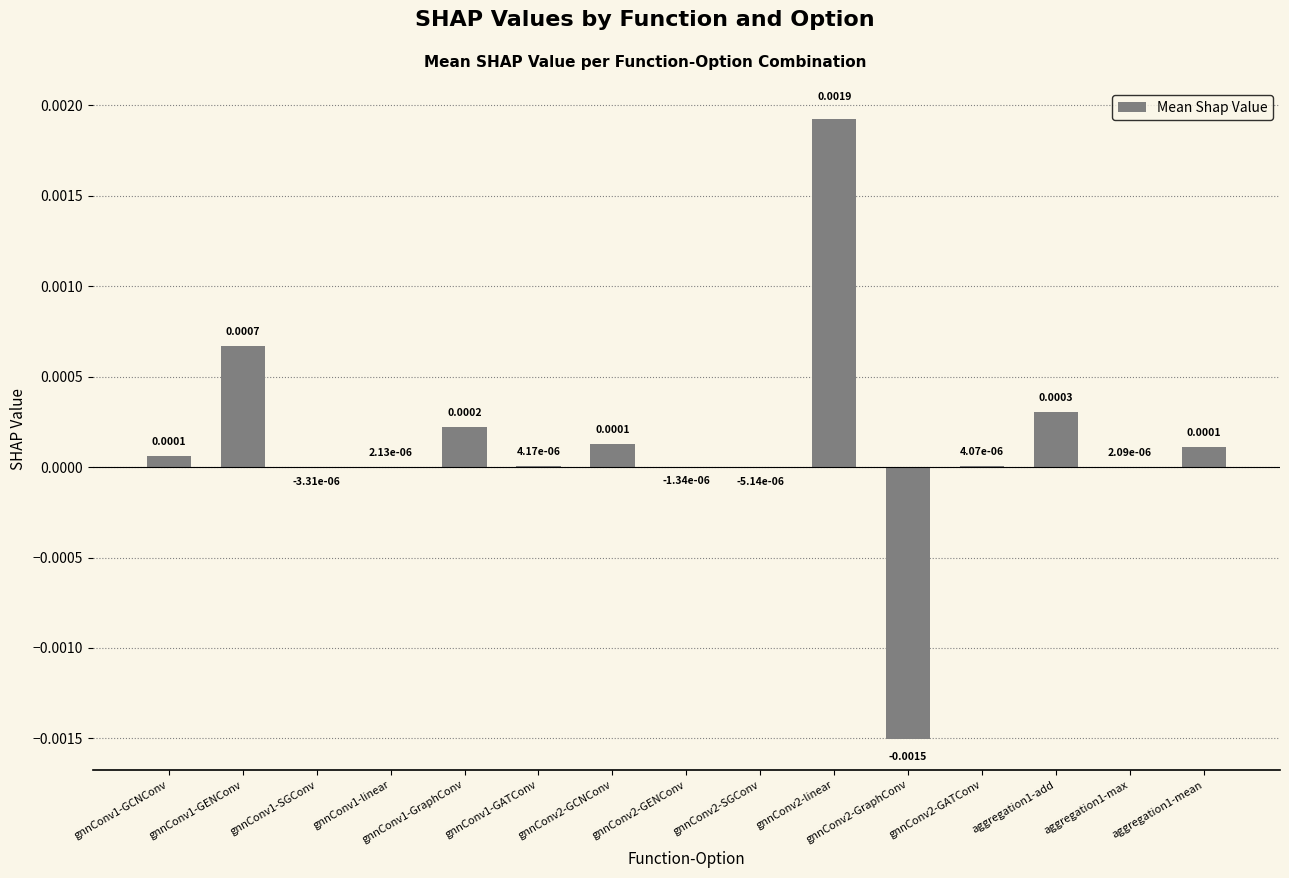

Are the bars grouped side by side (vs. stacked)?

No